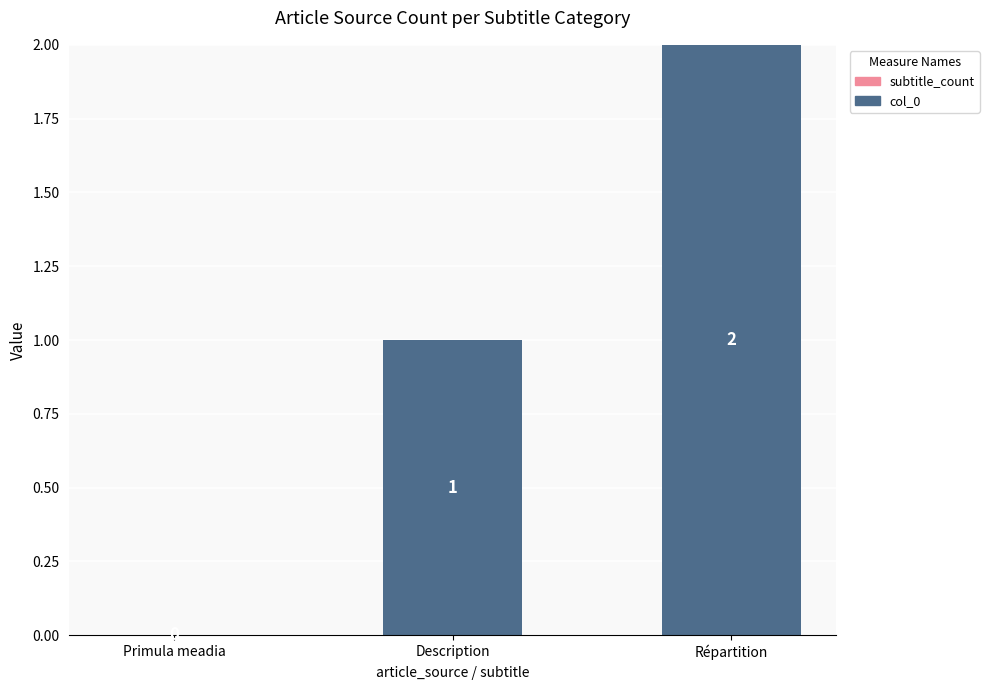

How many data points does each series have?

3